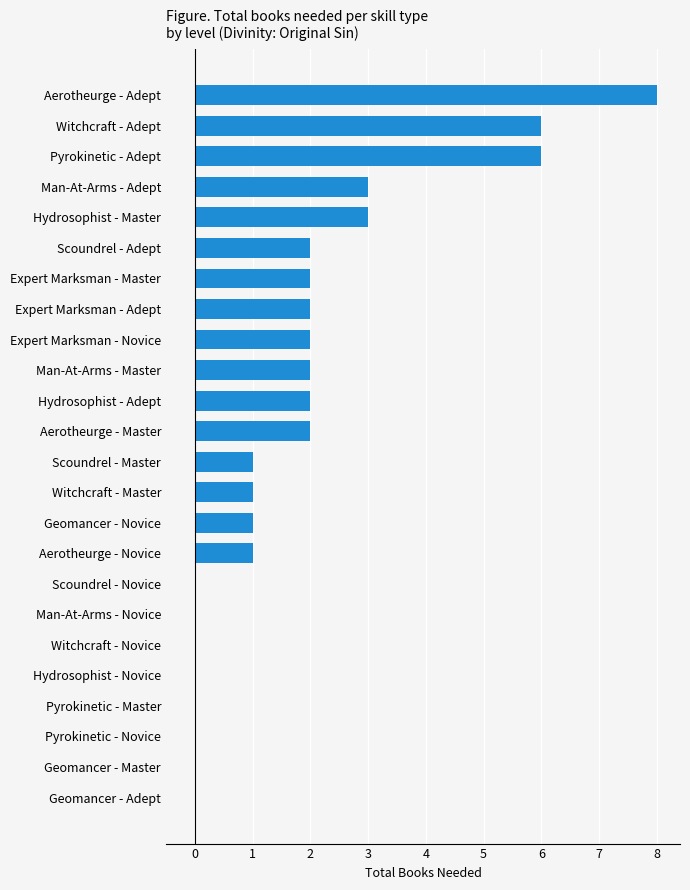

The value at Man-At-Arms - Novice is -5. True or false?

False